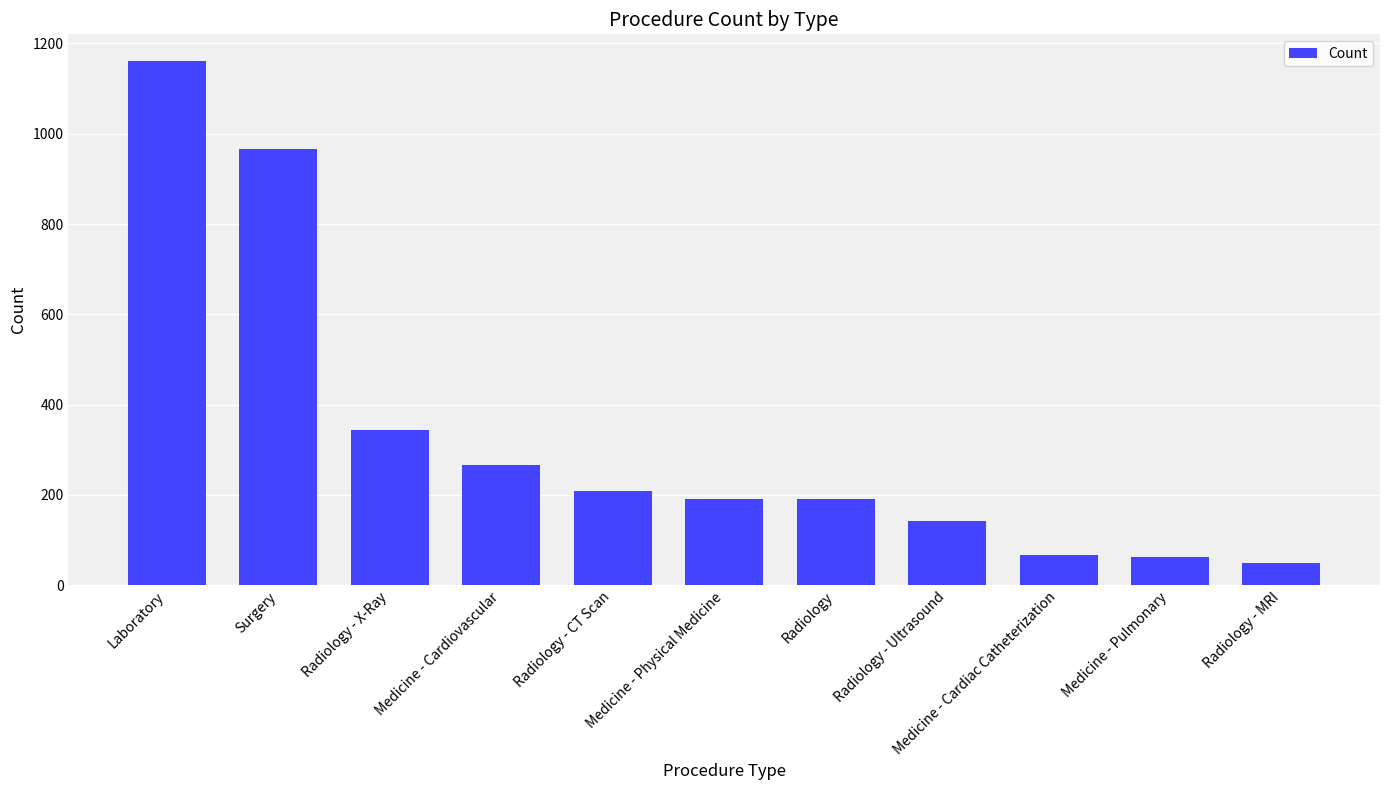

What is the label of the 8th bar from the left?

Radiology - Ultrasound